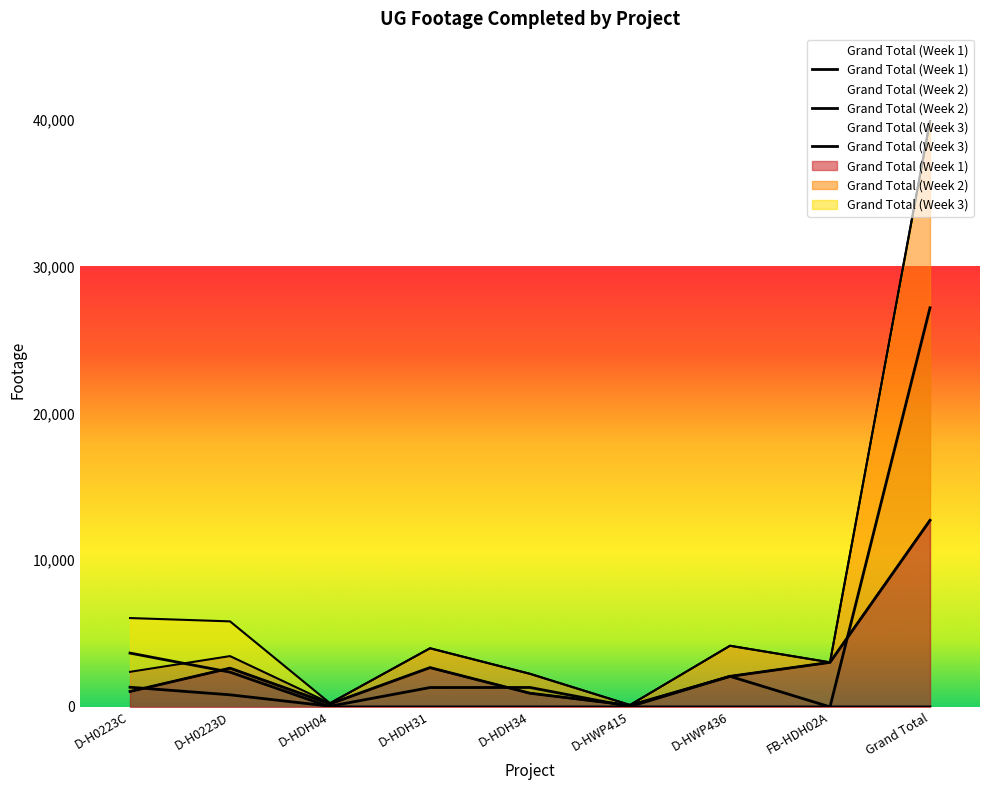

At which category is the sum across all series the highest?

Grand Total